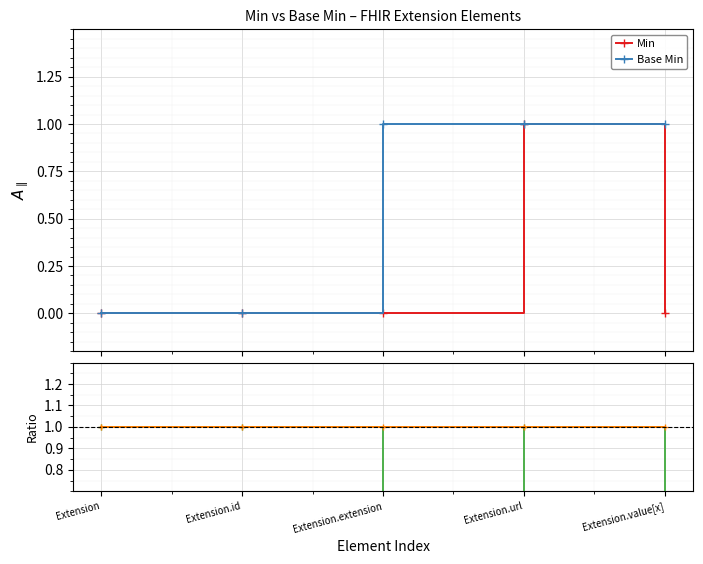

The Base Min series shows 1 at Extension.extension. True or false?

True